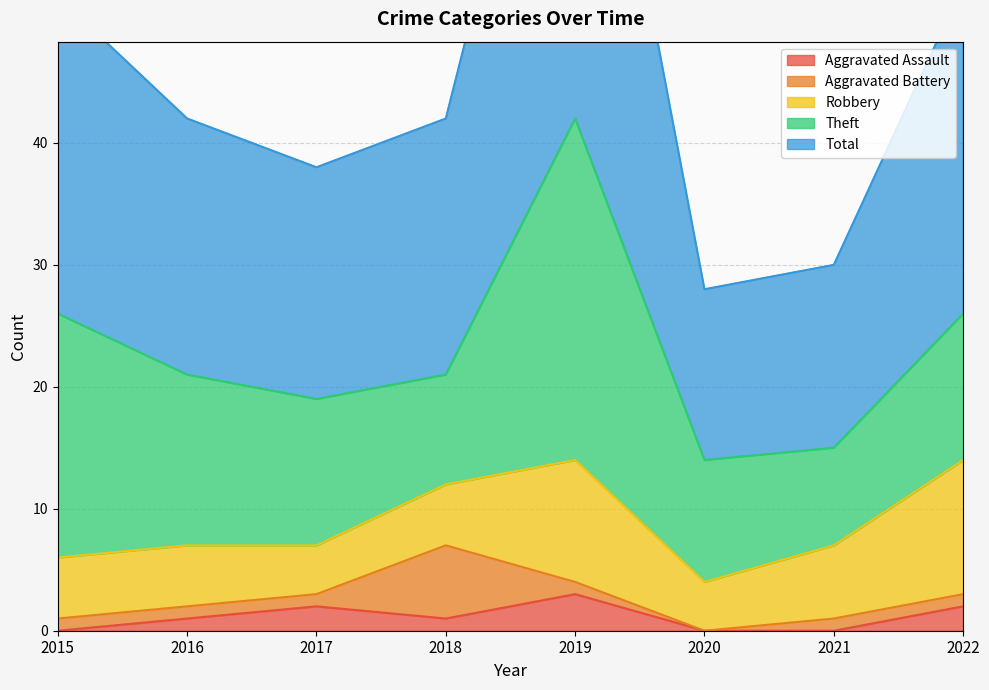

What is the total value across all series at 2021?

30